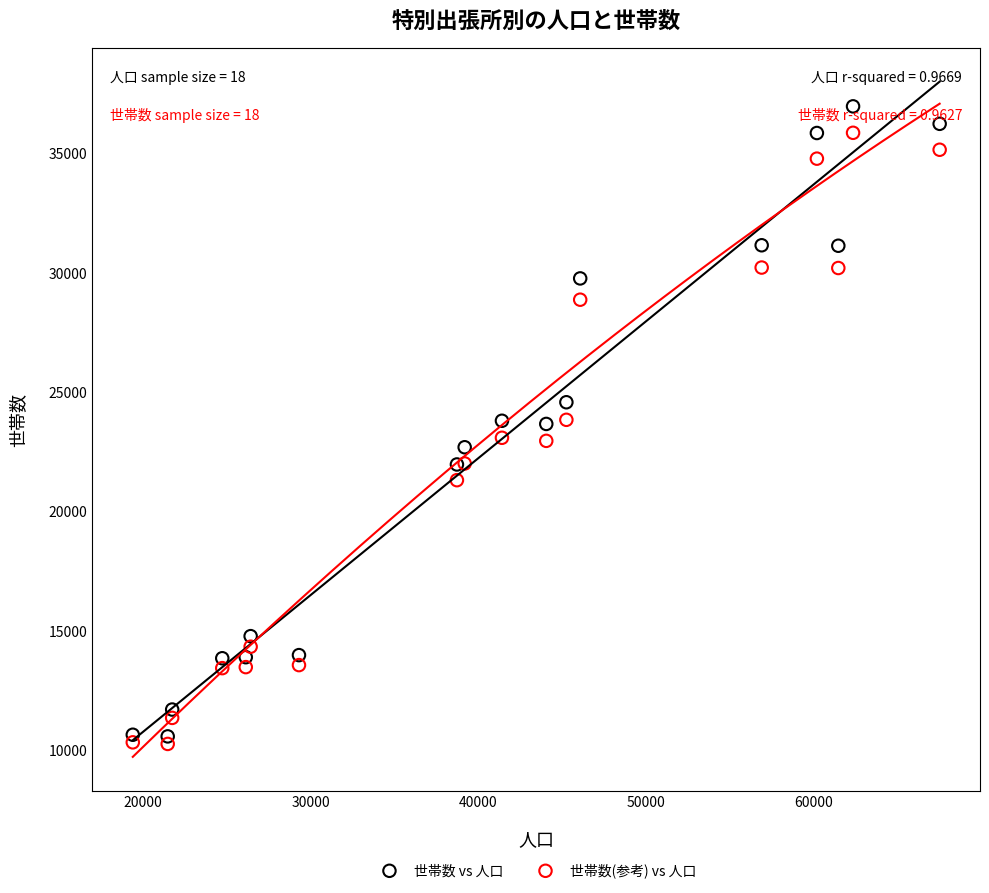

Which series contains the highest Y value?

世帯数 vs 人口